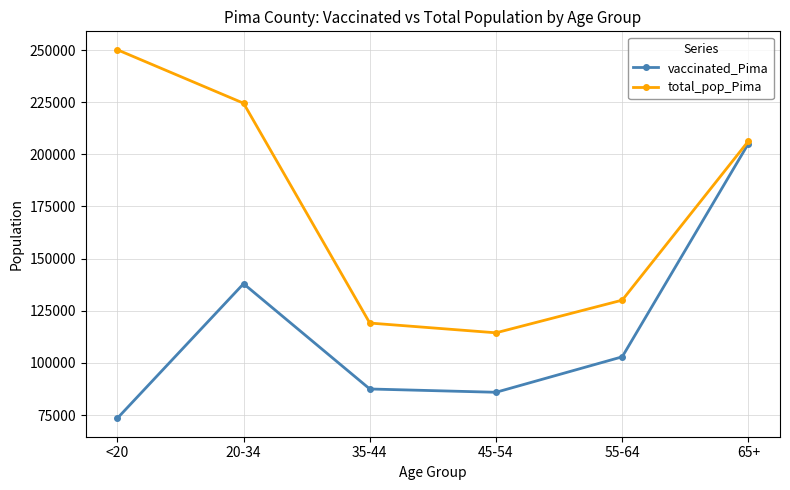

What is the minimum value for vaccinated_Pima?

73482